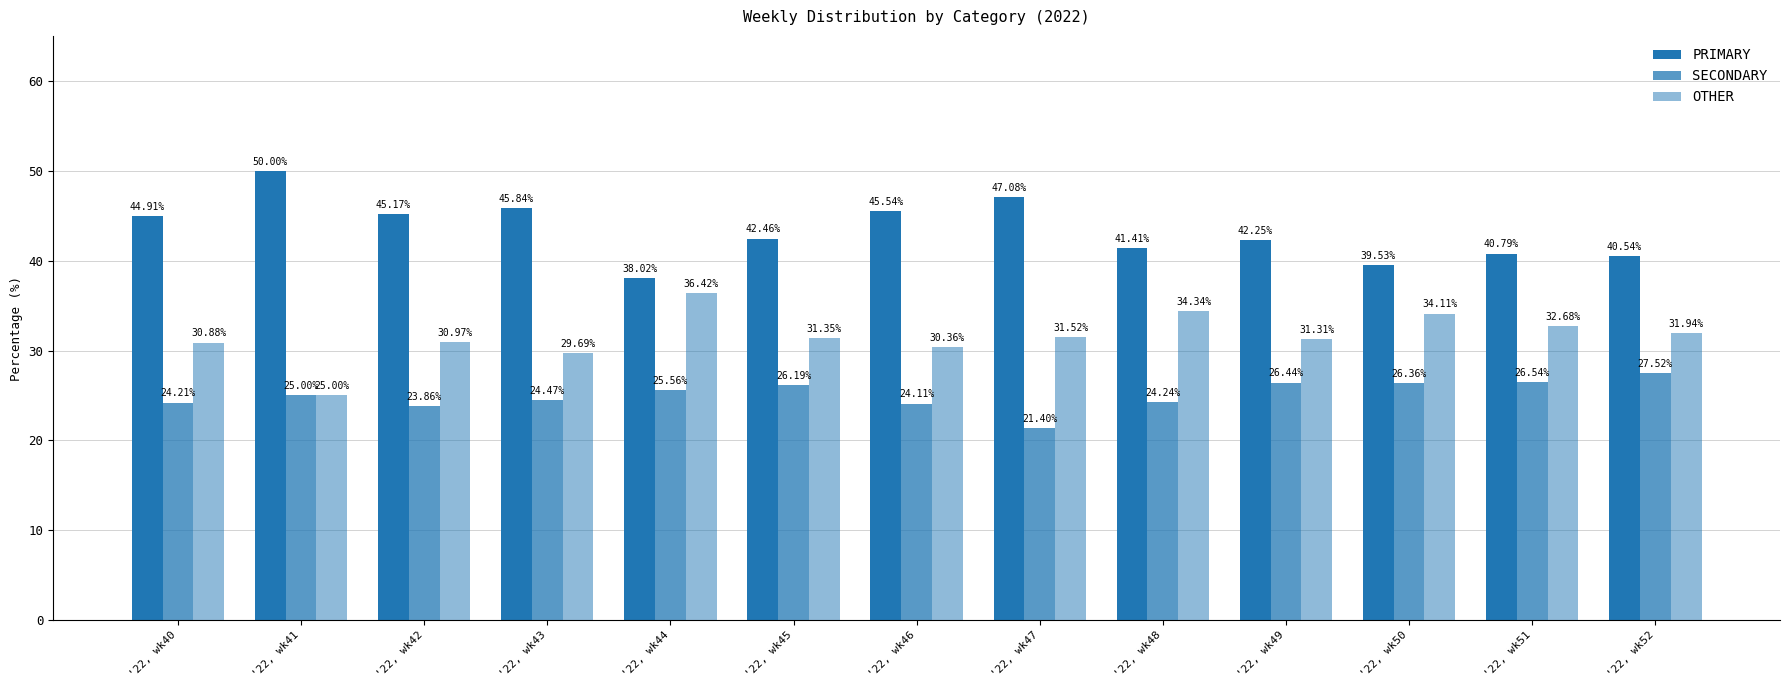

How many values in the OTHER series exceed 31?

8